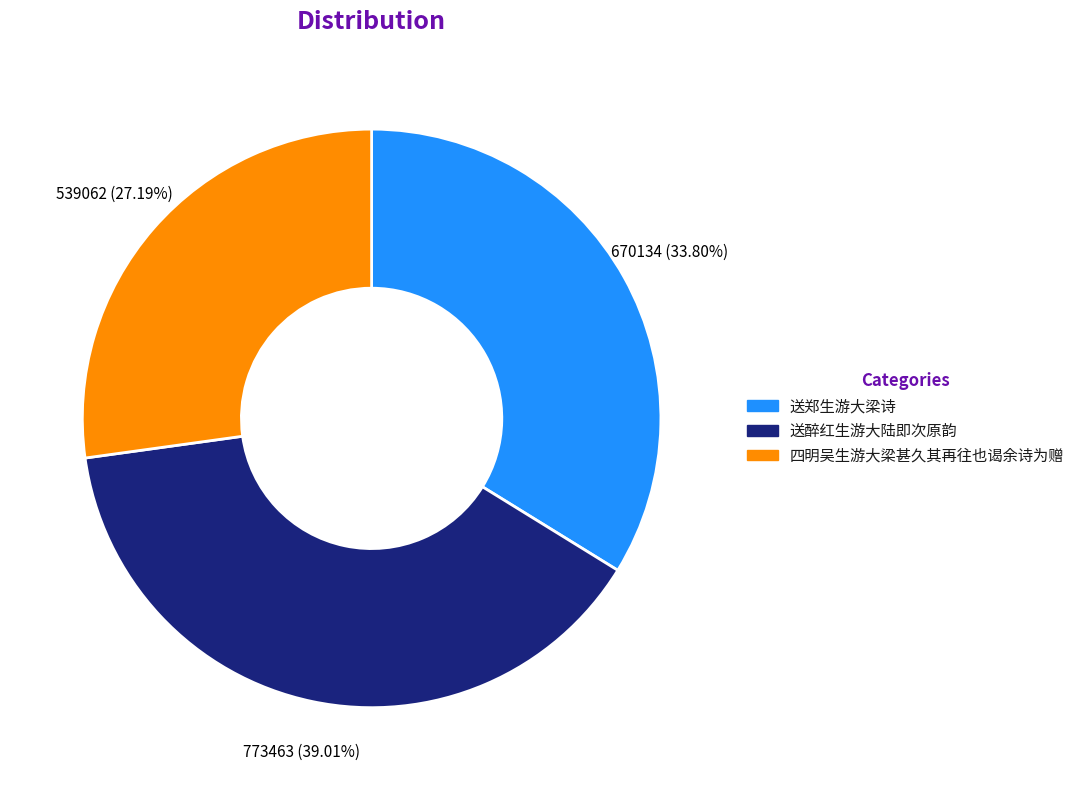

Is 四明吴生游大梁甚久其再往也谒余诗为赠 the majority of the pie?

No